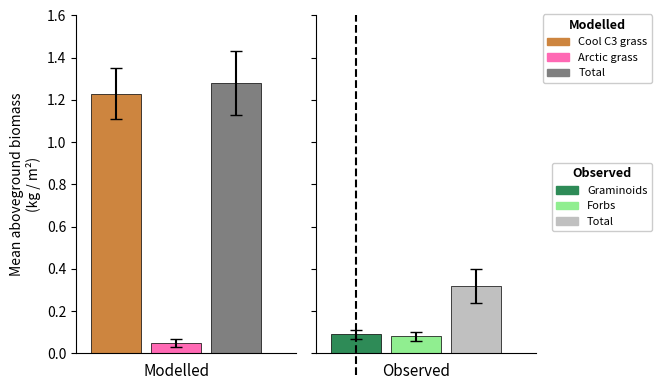

What is the value of the Total_Observed bar at the 2nd from the left?

0.3